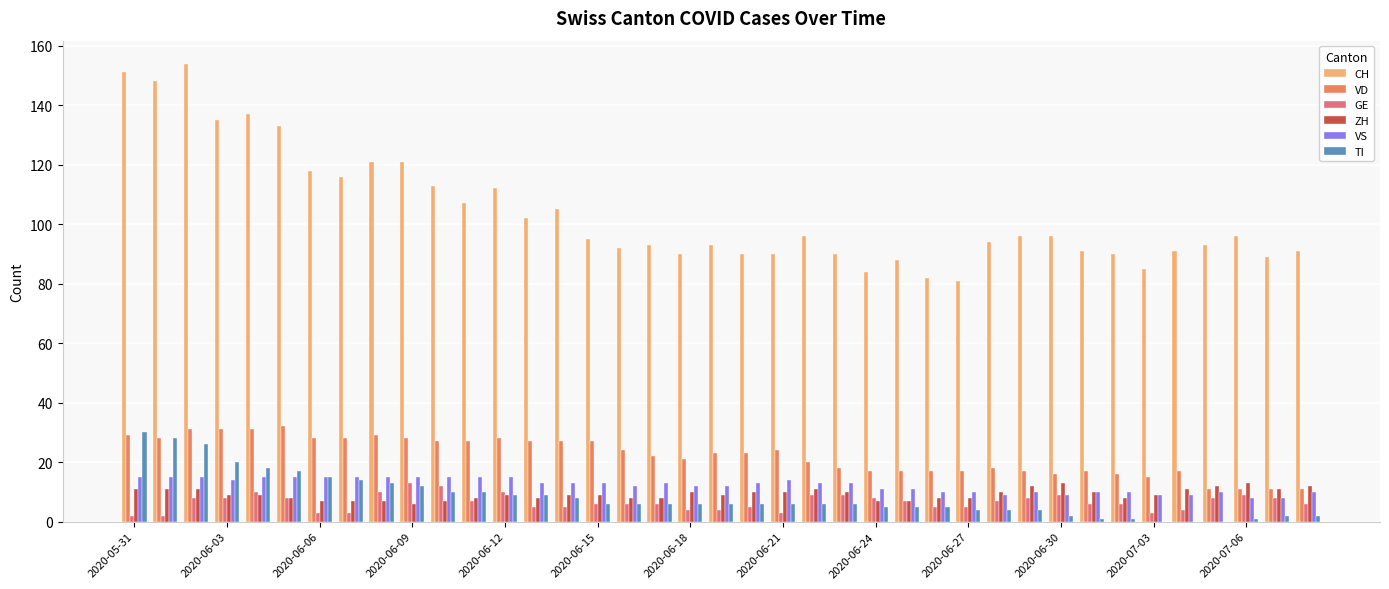

What is the maximum value shown in the chart?

154